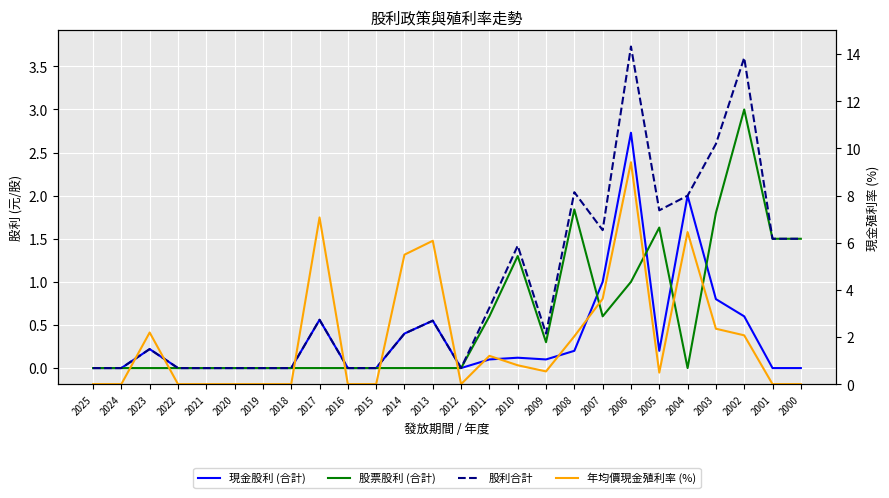

At which category does the chart reach its peak across all series?

2006